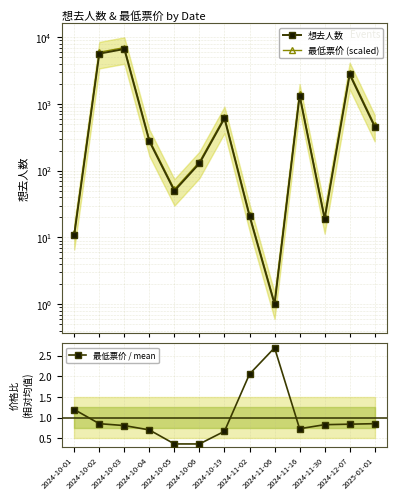

Which category has the highest value in the 想去人数 series?

2024-10-03